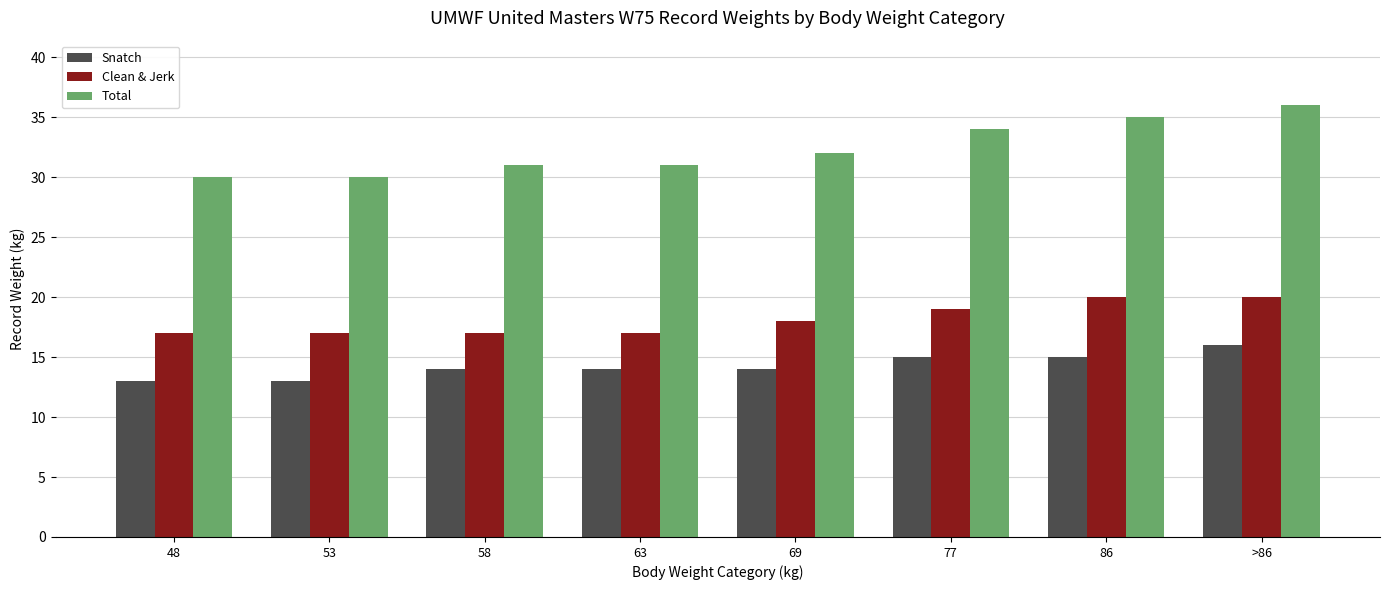

At 48, list the series in order from largest to smallest.

Total, Clean & Jerk, Snatch